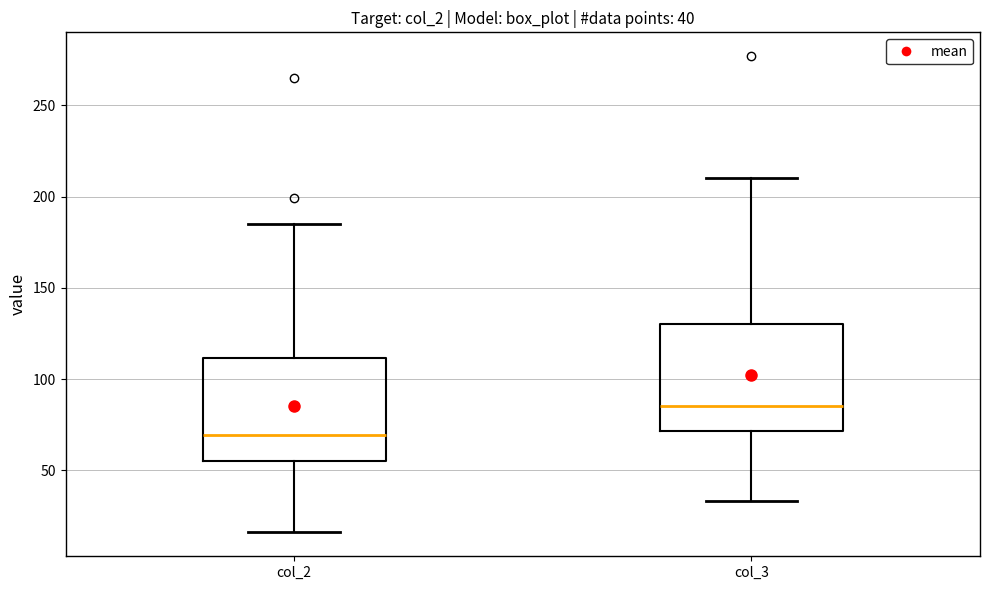

Which box's median line is the highest?

col_3